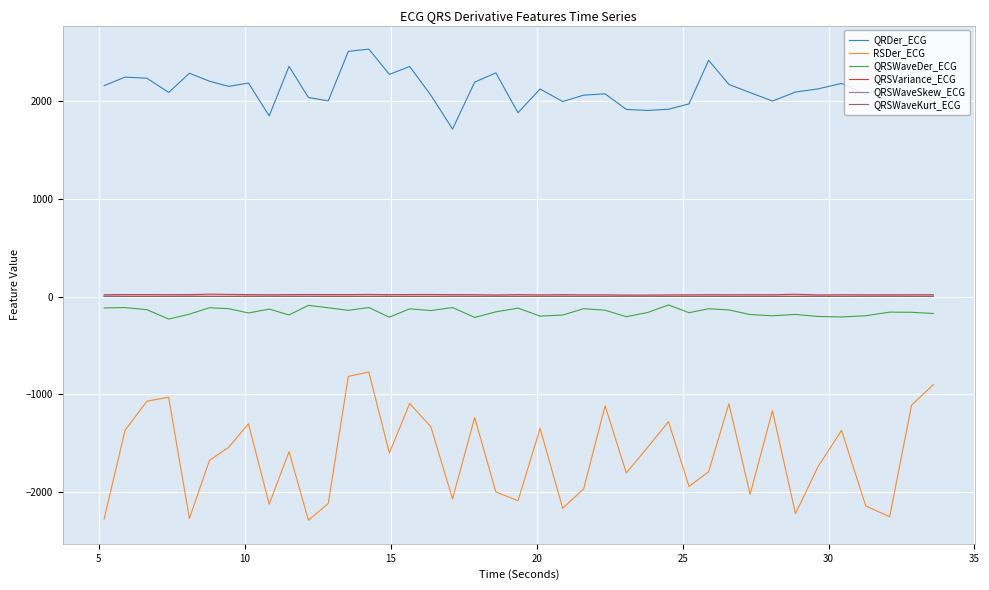

True or false: QRSWaveKurt_ECG and RSDer_ECG cross at least once.

False